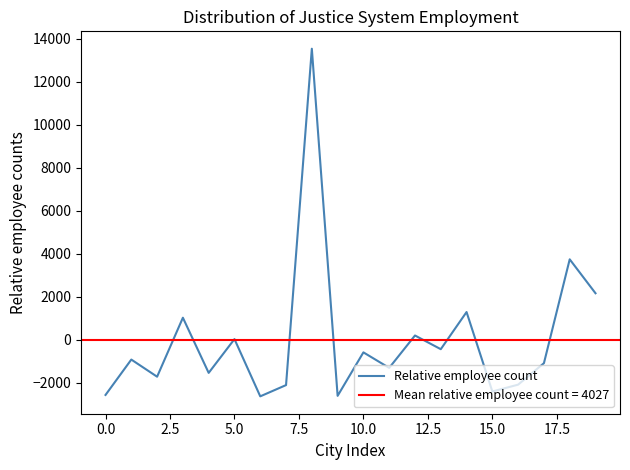

Does the chart have visible grid lines?

No